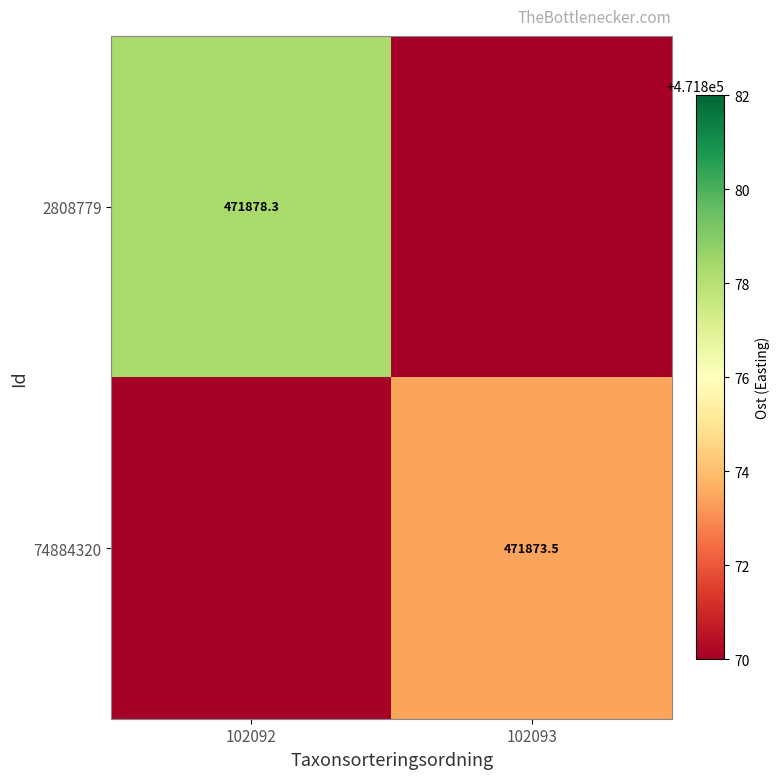

Is the value of 74884320 at 102093 greater than the value of 2808779 at 102092?

No